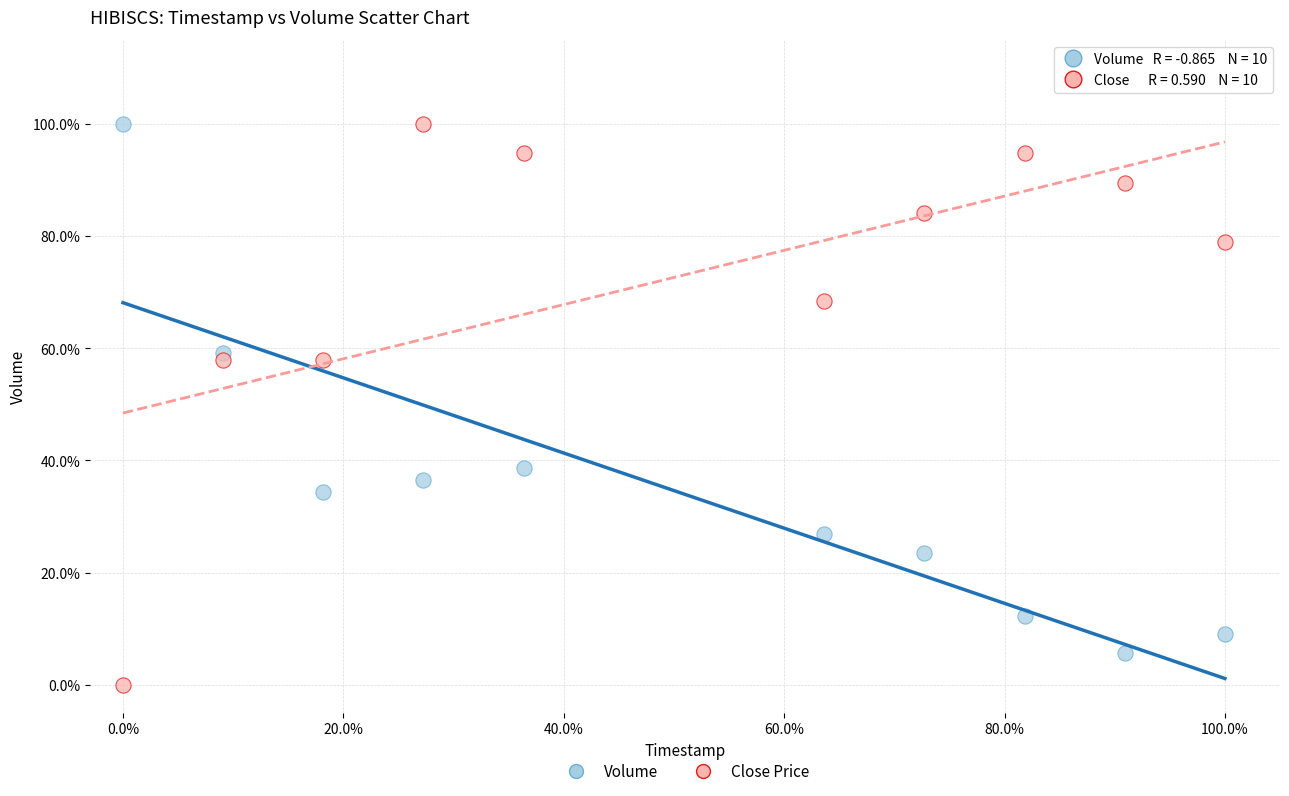

Which series contains the lowest Y value?

Close Price